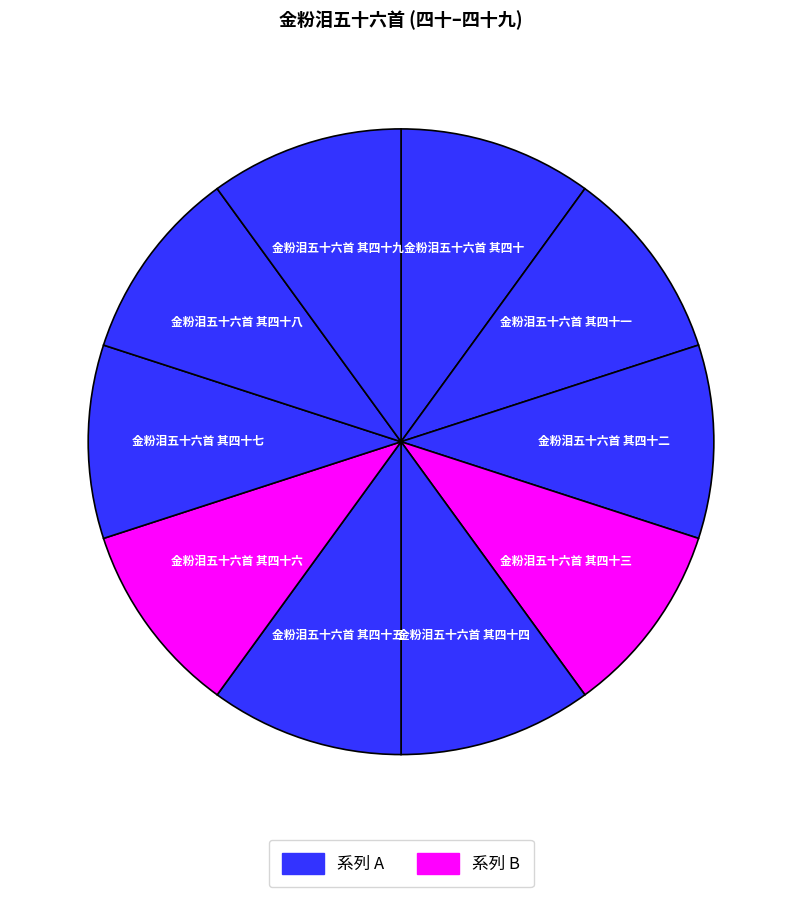

Is there any slice that represents more than half of the pie?

No